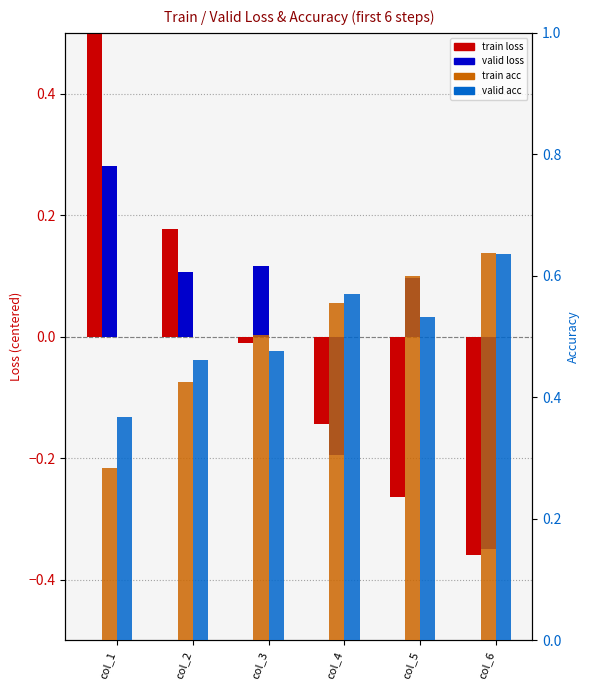

Is the value of train acc at col_4 greater than the value of train loss at col_1?

Yes